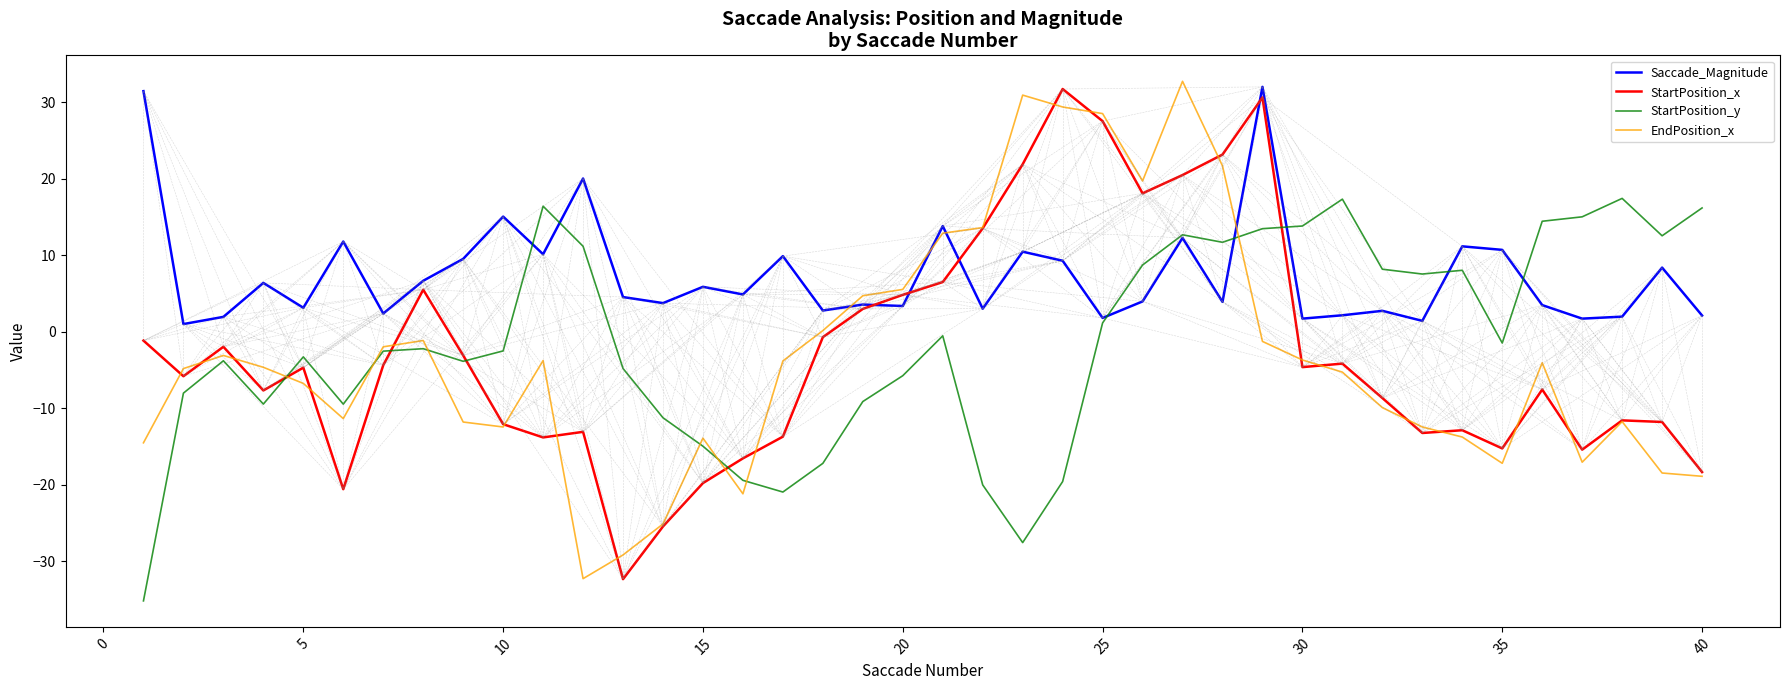

How many interior local peaks does the EndPosition_x series have?

8